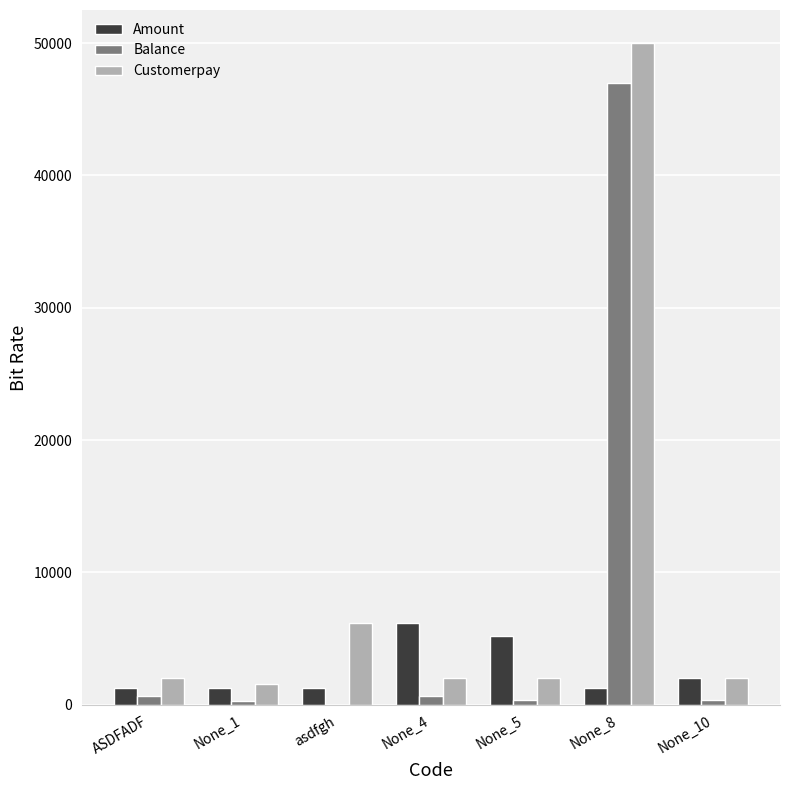

Which series changed the most between None_5 and None_8?

Customerpay